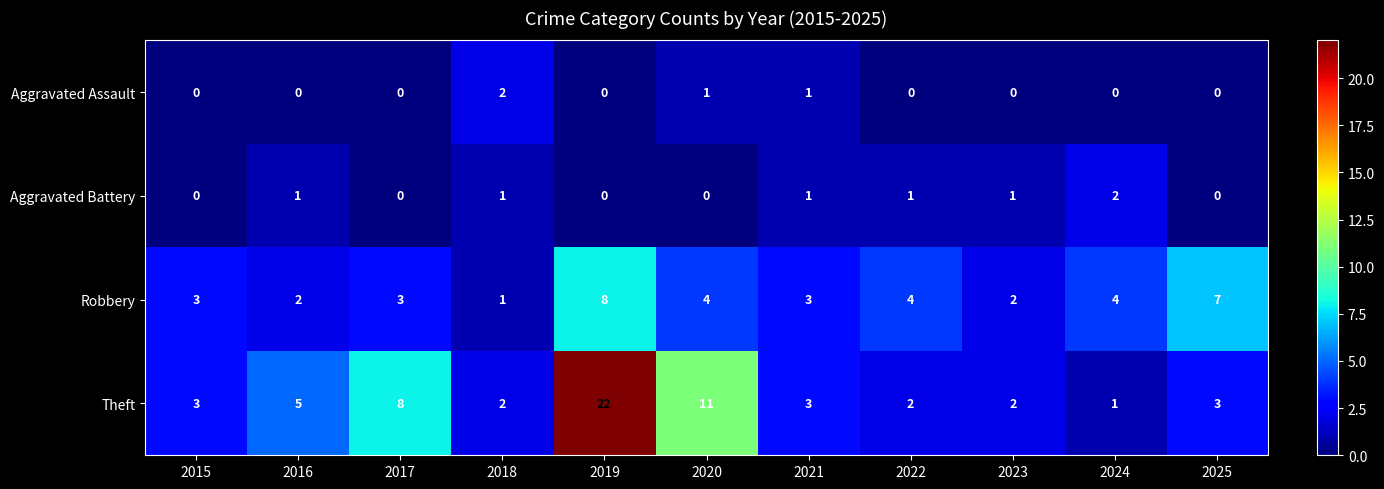

True or false: Robbery has a value of 12 at 2019.

False